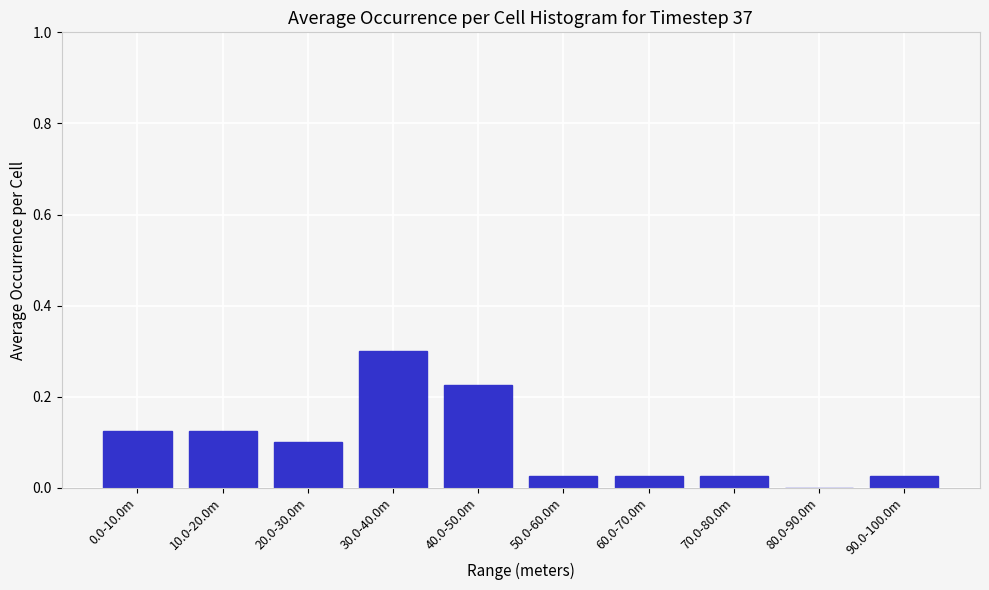

What is the change in value from 30.0-40.0m to 90.0-100.0m?

-0.3